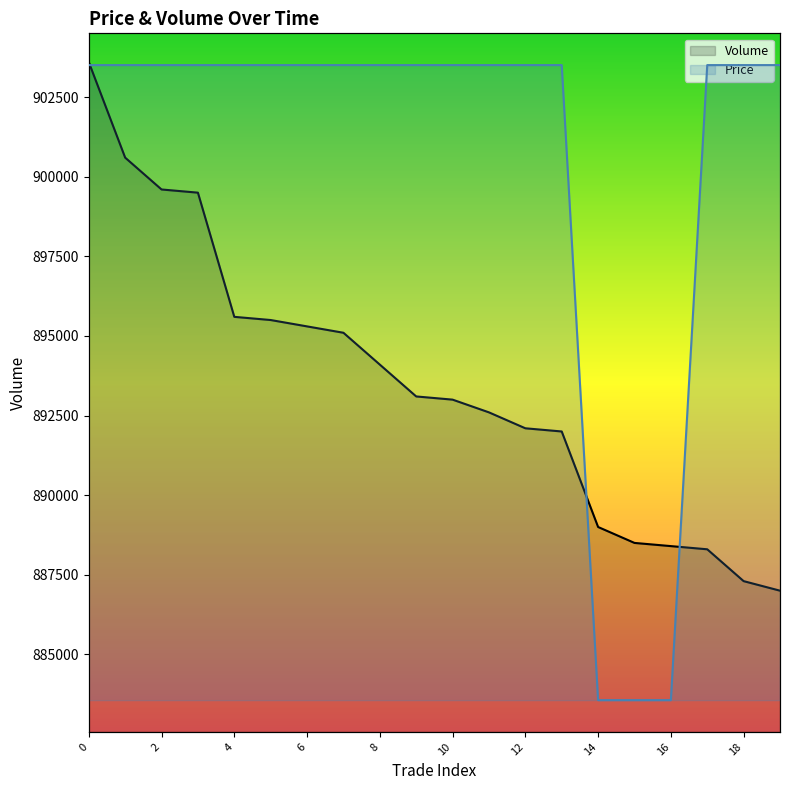

True or false: Volume has more than 0 points higher than both neighbors.

False